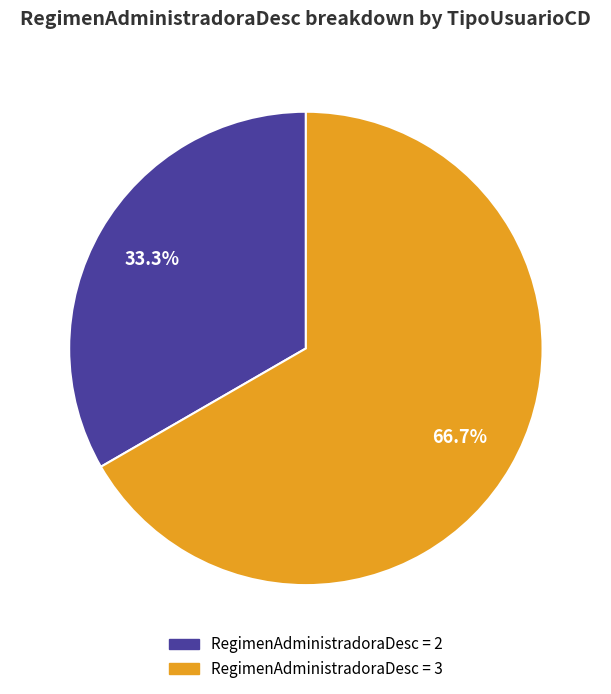

Does any single category account for the majority?

Yes